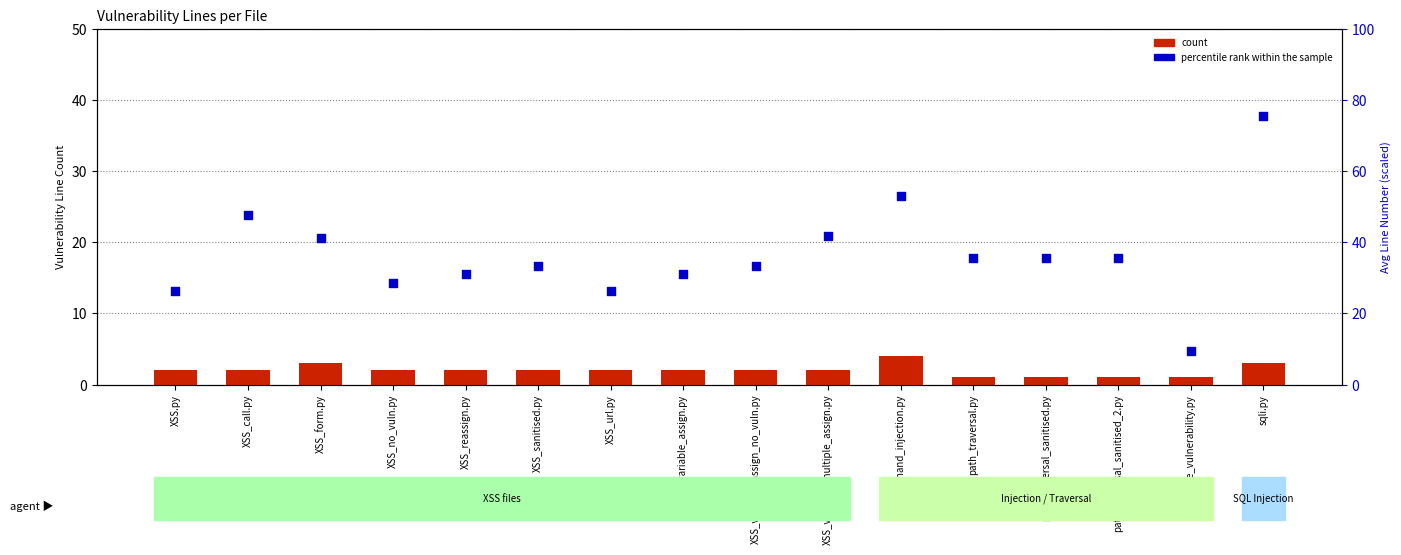

What is the total value across all series at command_injection.py?

57.0